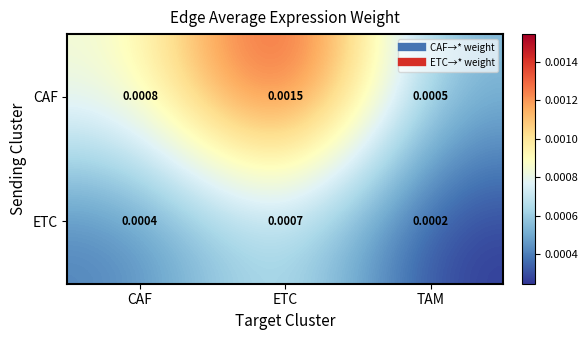

At which category is the sum across all series the highest?

ETC